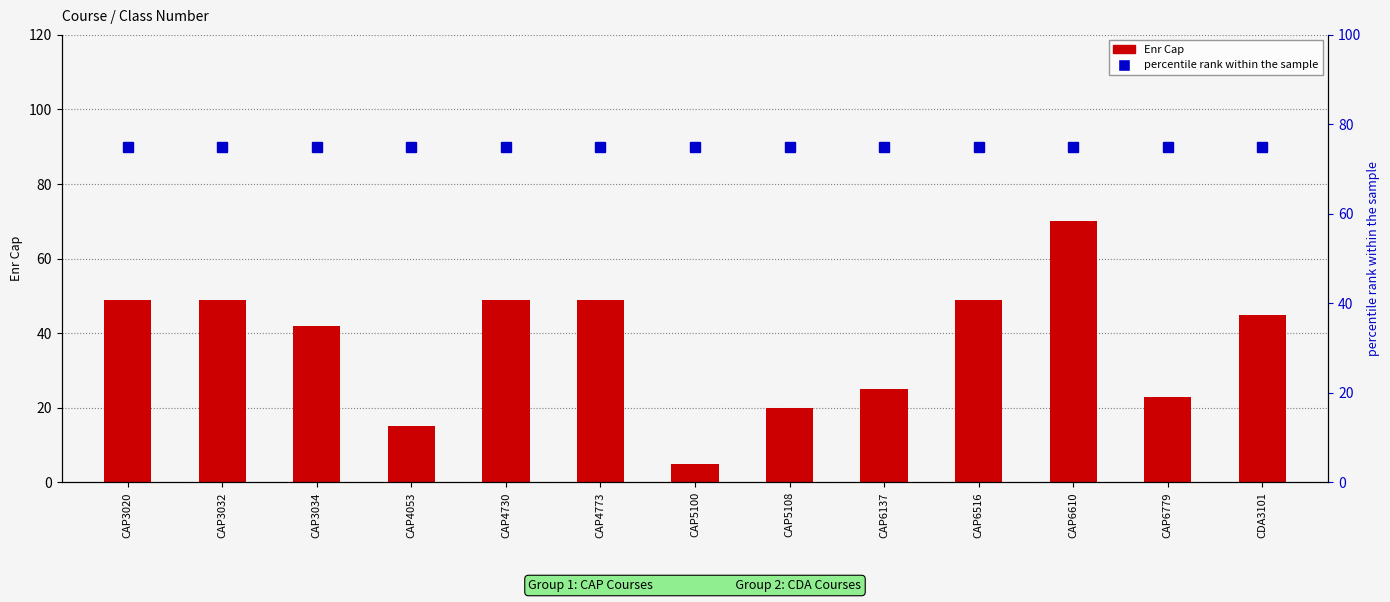

At how many categories does at least one series exceed 13?

13